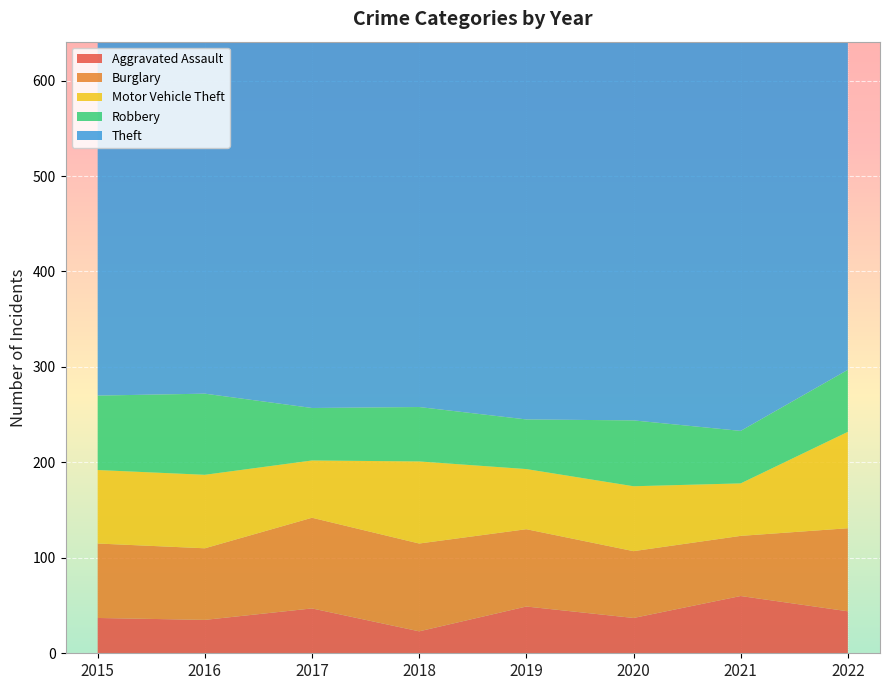

Reading left to right, list all the values displayed in this chart.

Aggravated Assault: 2015=37	2016=35	2017=47	2018=23	2019=49	2020=37	2021=60	2022=44
Burglary: 2015=78	2016=75	2017=95	2018=92	2019=81	2020=70	2021=63	2022=87
Motor Vehicle Theft: 2015=77	2016=77	2017=60	2018=86	2019=63	2020=68	2021=55	2022=101
Robbery: 2015=78	2016=85	2017=55	2018=57	2019=52	2020=69	2021=55	2022=65
Theft: 2015=513	2016=654	2017=613	2018=585	2019=600	2020=507	2021=470	2022=727